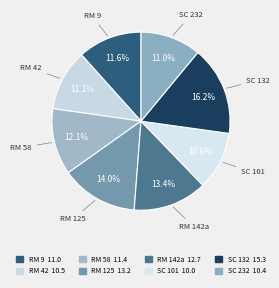

Is there a majority slice in this chart?

No